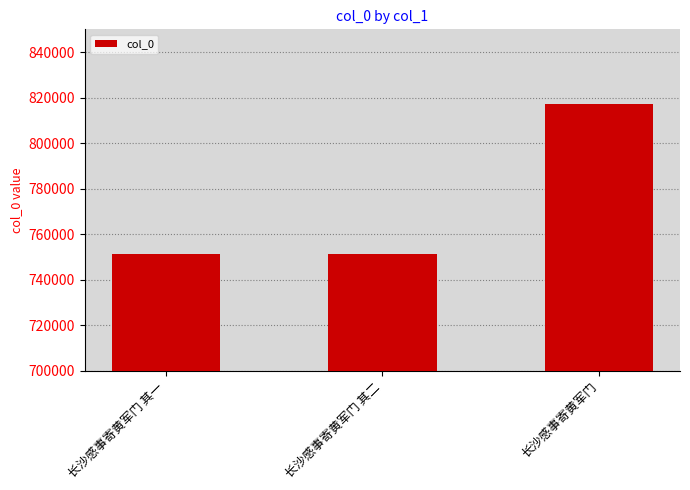

Which category has the highest value across all series?

长沙感事寄黄军门